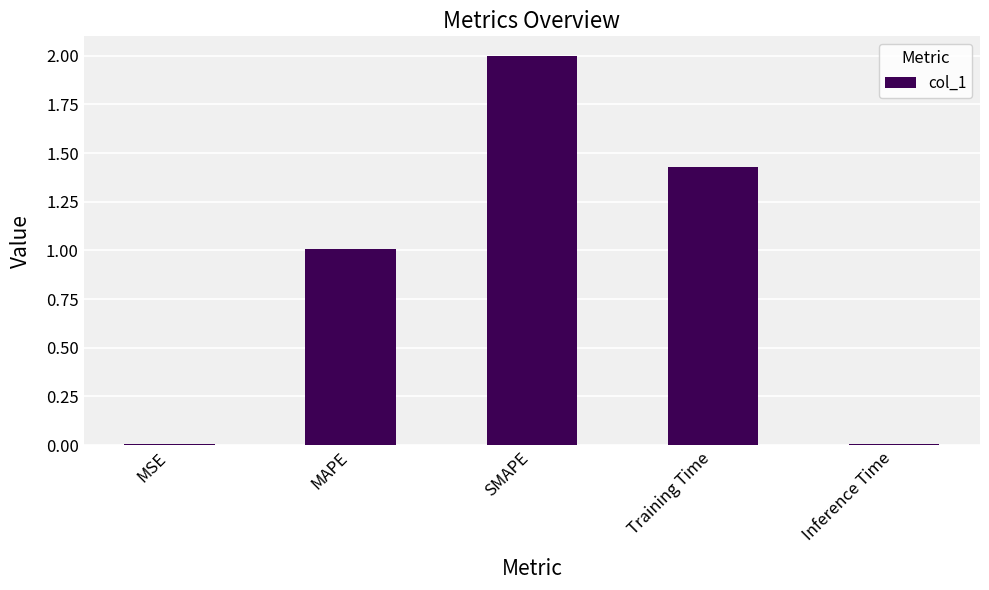

Between MAPE and Training Time, which is larger?

Training Time